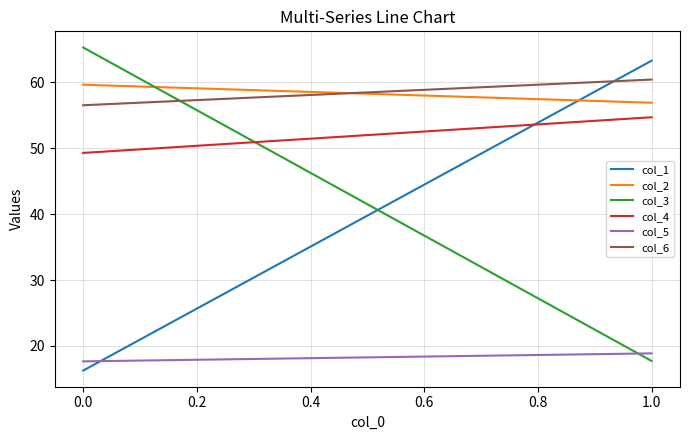

Reading right to left, transcribe all the data shown in this chart.

col_1: 63.3	16.3
col_2: 56.9	59.6
col_3: 17.7	65.3
col_4: 54.7	49.3
col_5: 18.9	17.7
col_6: 60.4	56.5